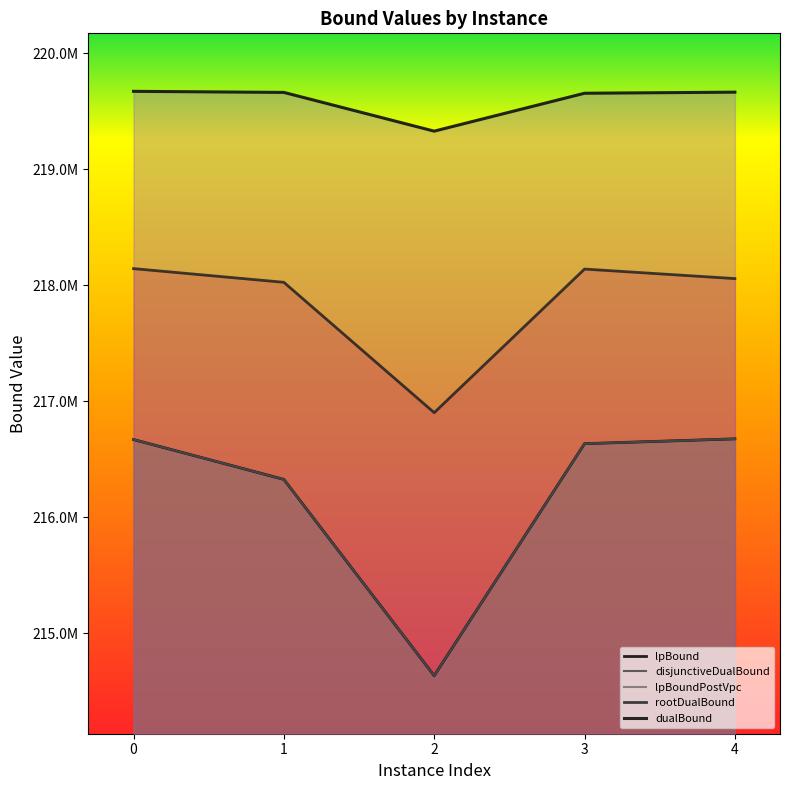

What is the sum of the dualBound values at 4 and 1?

439328309.8